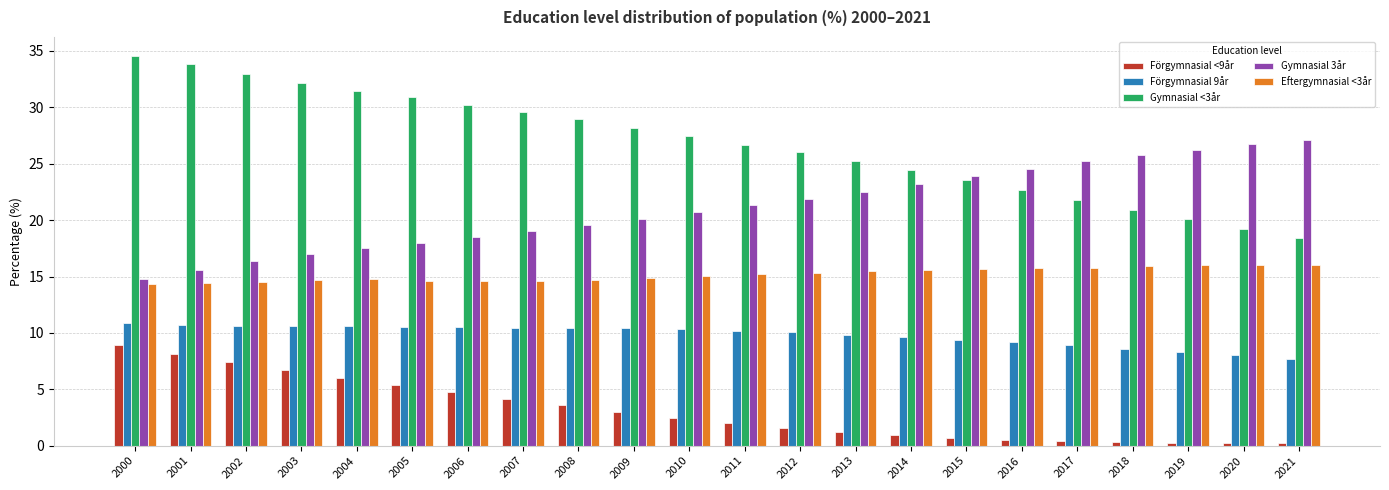

What is the spread (max minus min) of values at 2017?

24.8